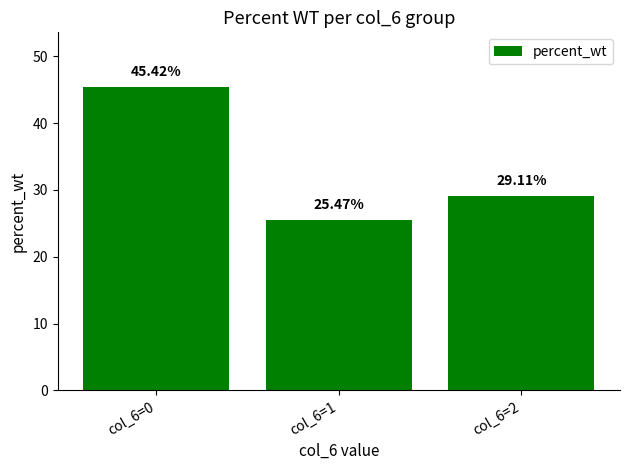

The value at col_6=1 is 25.5. True or false?

True